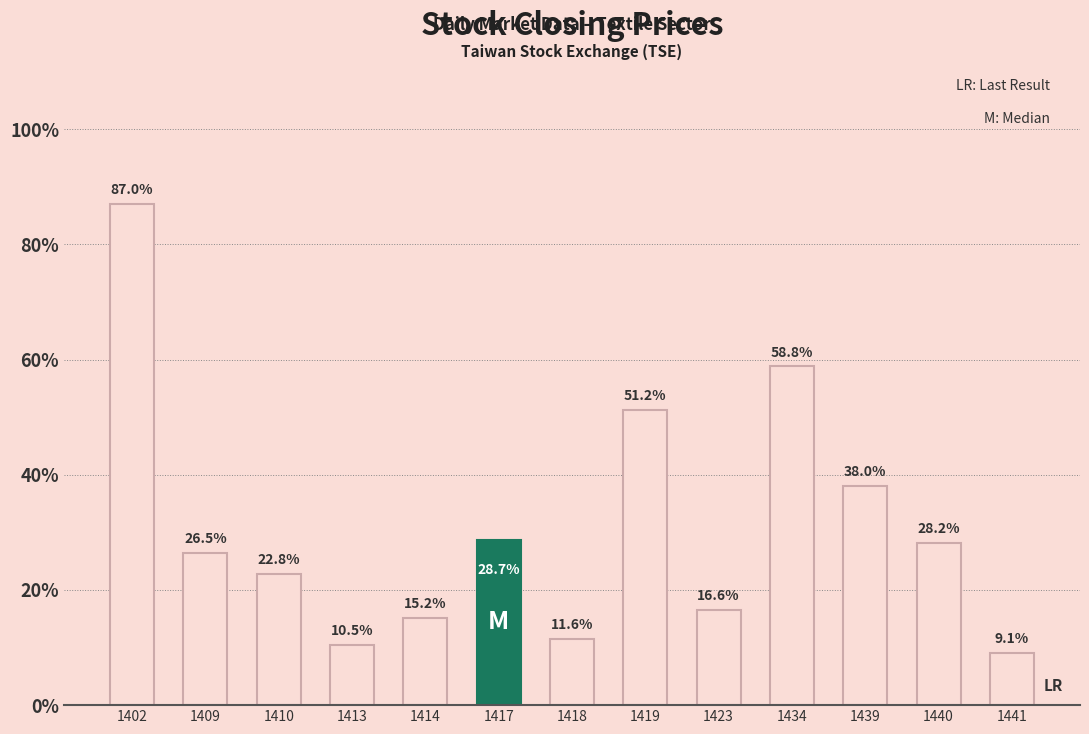

Are the bars horizontal?

No